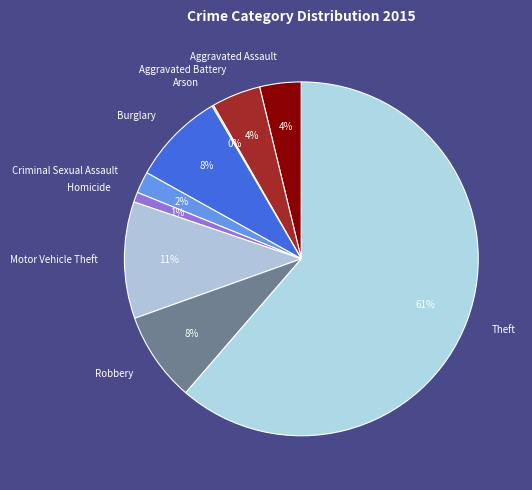

What percentage is the Criminal Sexual Assault slice, to the nearest percent?

2%